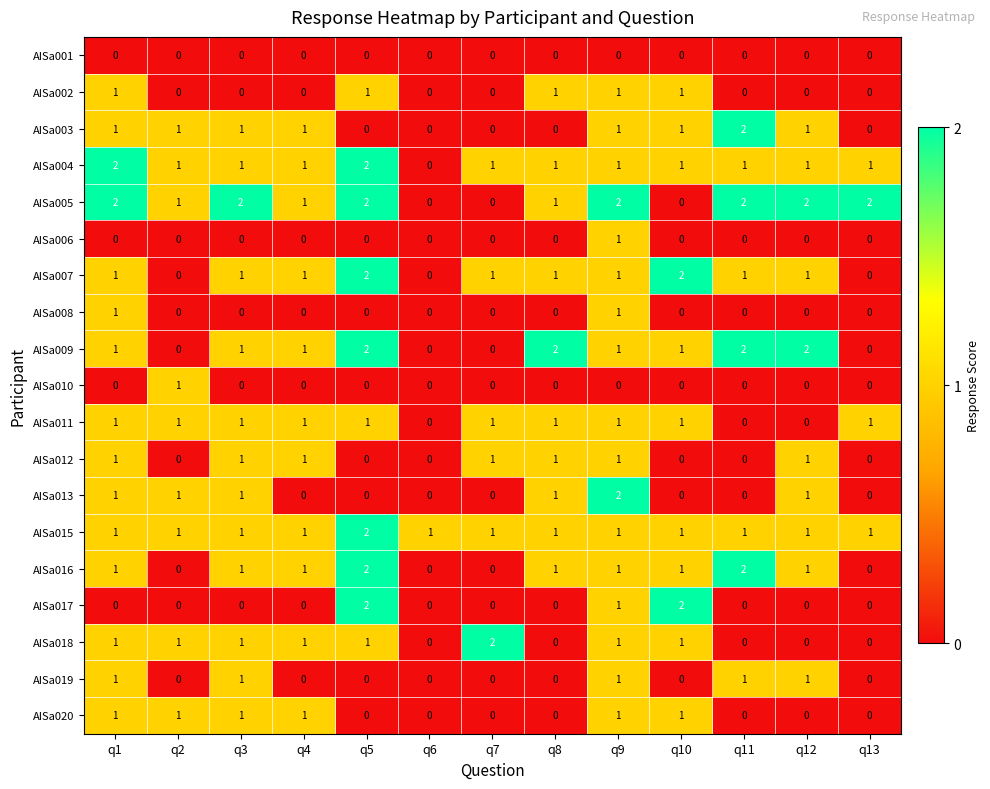

The value of AISa019 at q12 is 1. True or false?

True